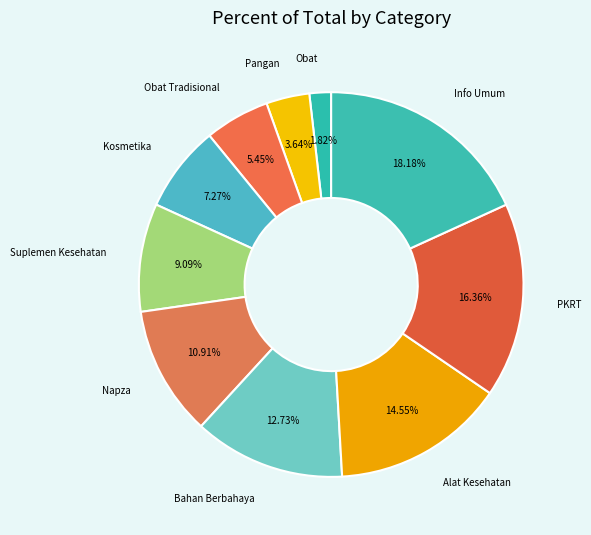

Count the number of slices in the pie.

10